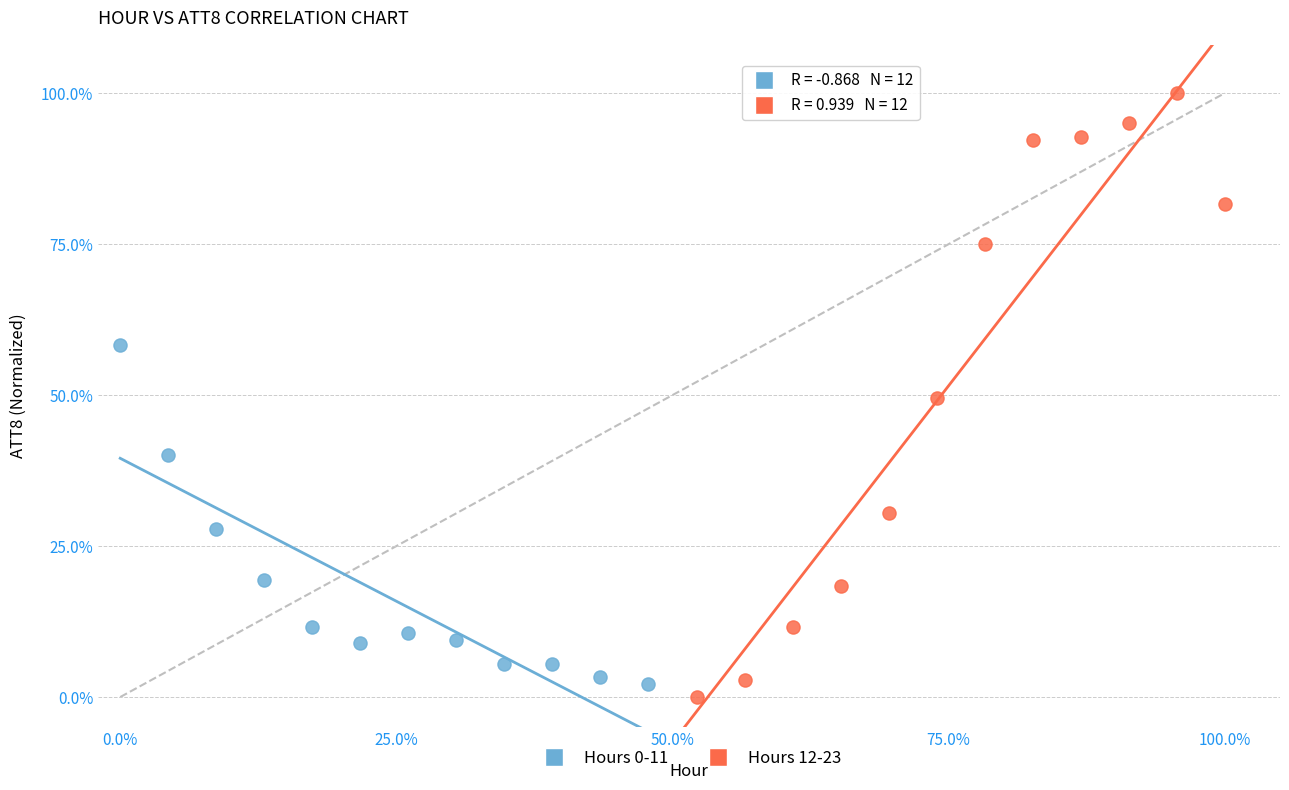

Which series contains the highest Y value?

Hours 12-23